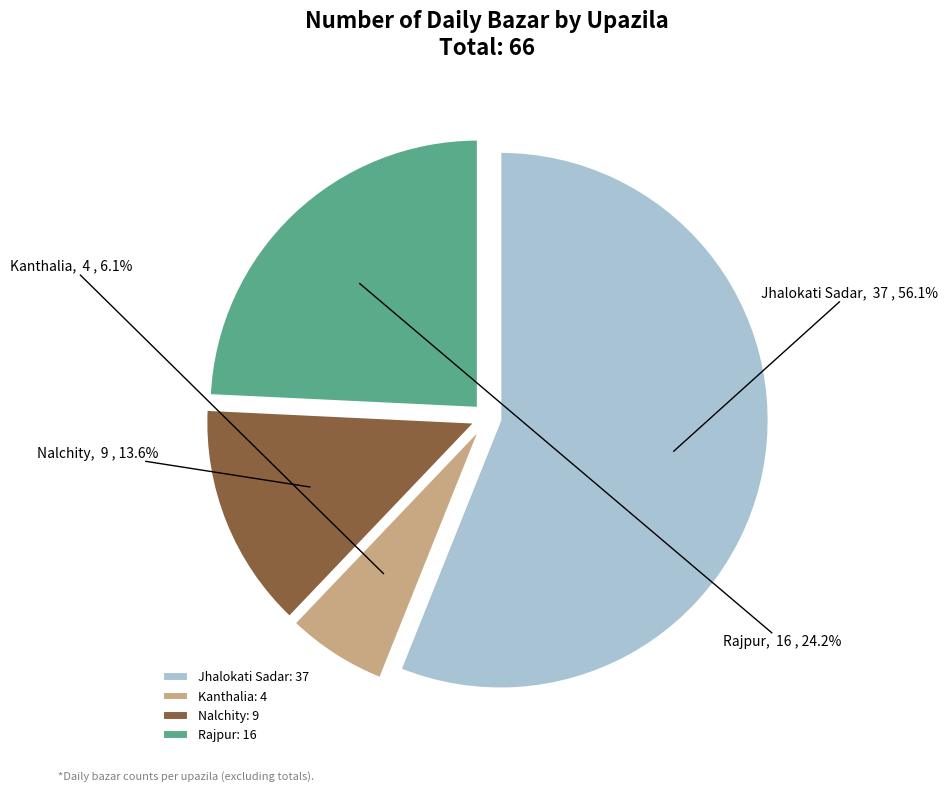

How many slices are in this pie chart?

4